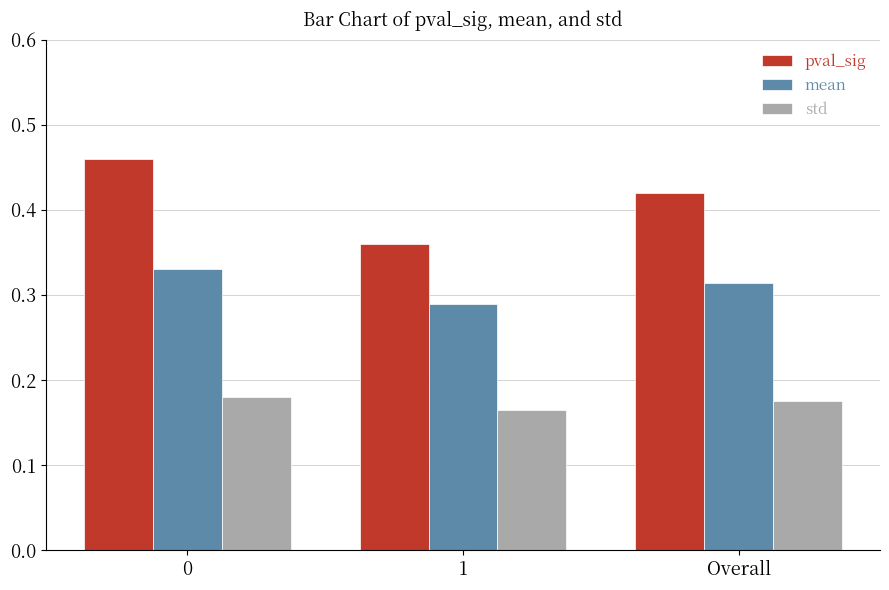

Where is mean nearest to the value 0?

1